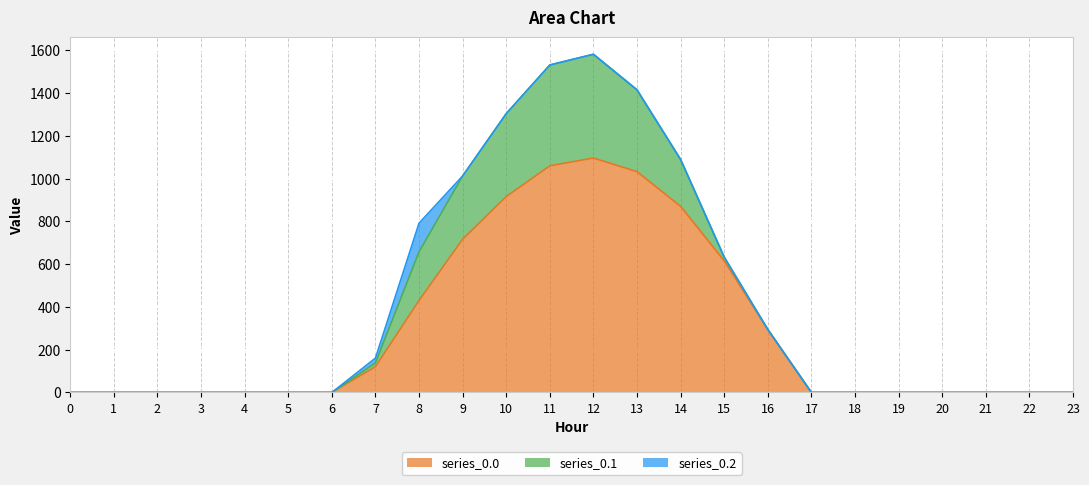

The value of series_0.0 at 9 is 436.5. True or false?

False